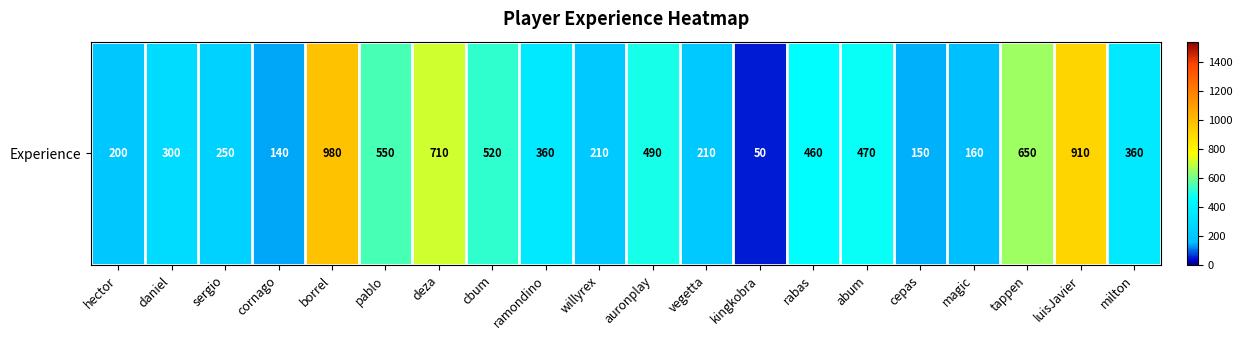

Reading left to right, extract all data points from this chart.

200	300	250	140	980	550	710	520	360	210	490	210	50	460	470	150	160	650	910	360